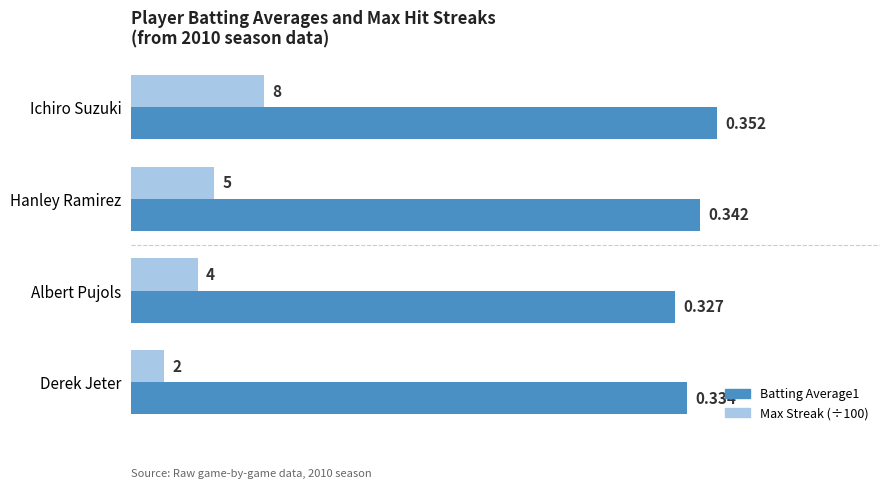

At which category is the sum across all series the highest?

Ichiro Suzuki